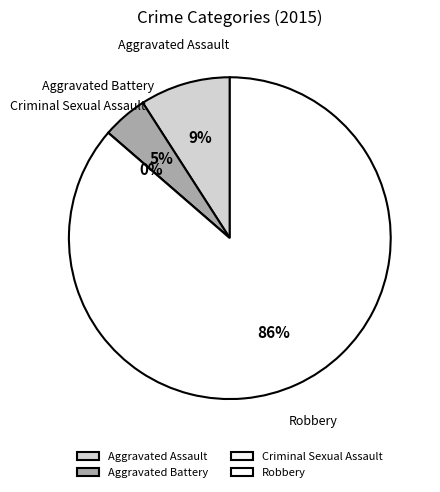

Between Criminal Sexual Assault and Aggravated Assault, which is larger?

Aggravated Assault